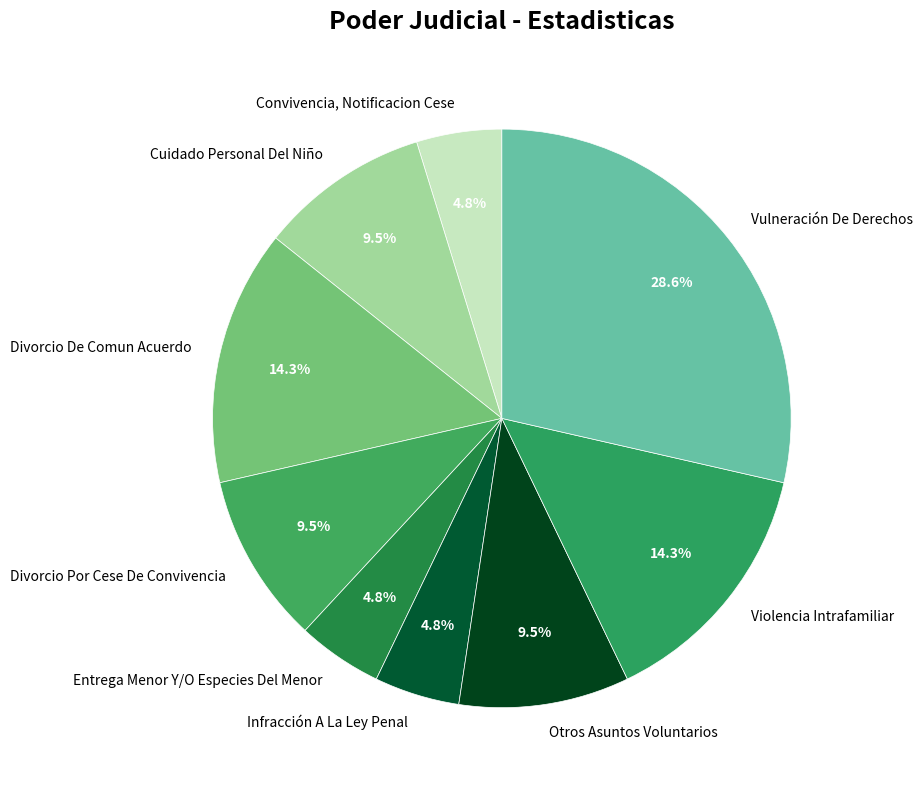

Approximately how many times larger is the value at Otros Asuntos Voluntarios compared to Convivencia, Notificacion Cese?

2.0